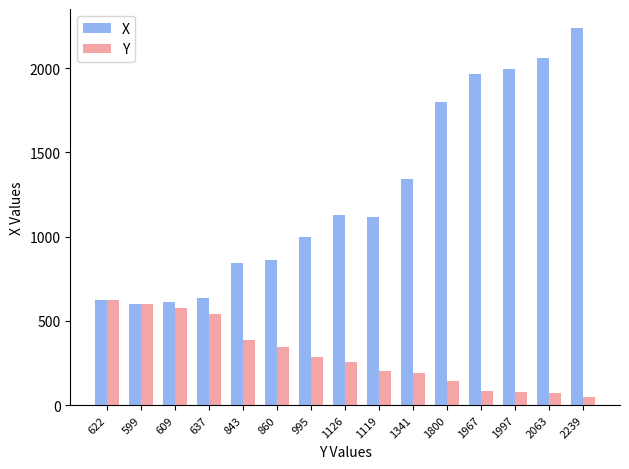

The value of Y at 1341 is 193. True or false?

True